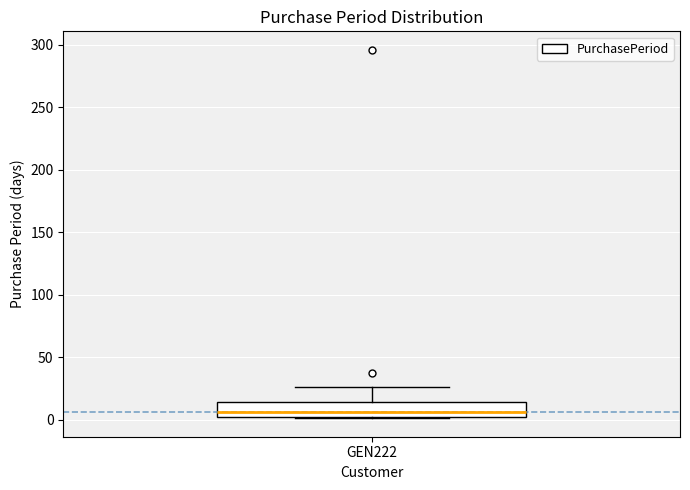

Read this box plot against the y-axis: the position of the median line, the range covered by the box, and the ends of both whiskers. The values are not printed on the chart, so give them approximately, as read against the axis.

median 5, box 0 to 15, whiskers 0 to 25